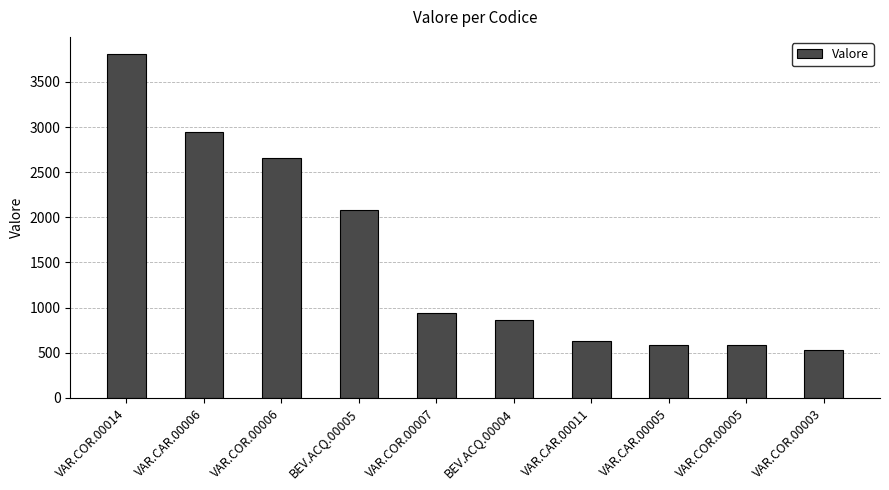

At which category does the chart reach its minimum across all series?

VAR.COR.00003